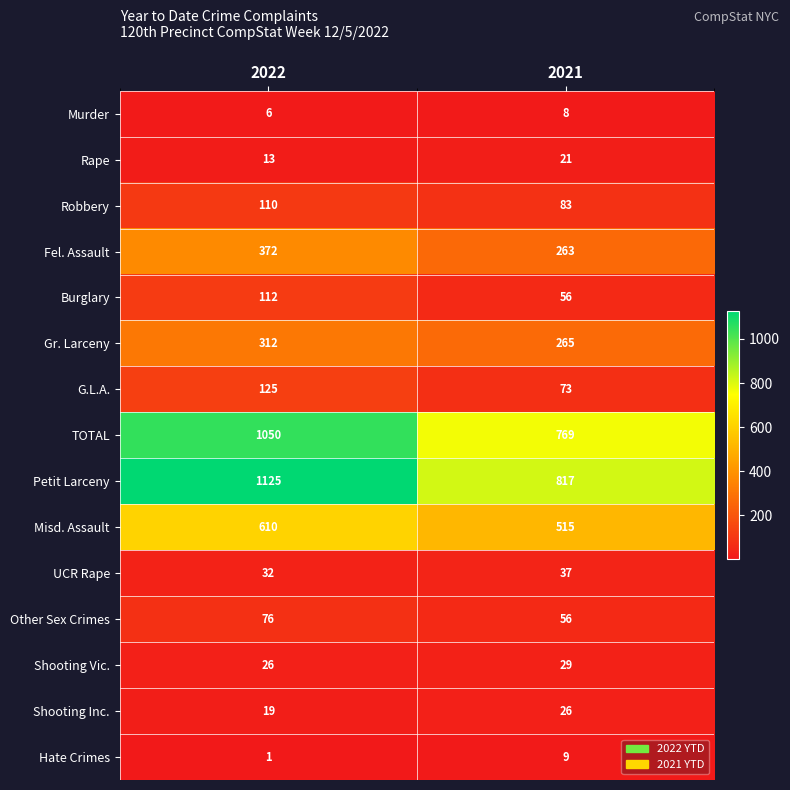

Which category has the highest value in the Burglary series?

2022